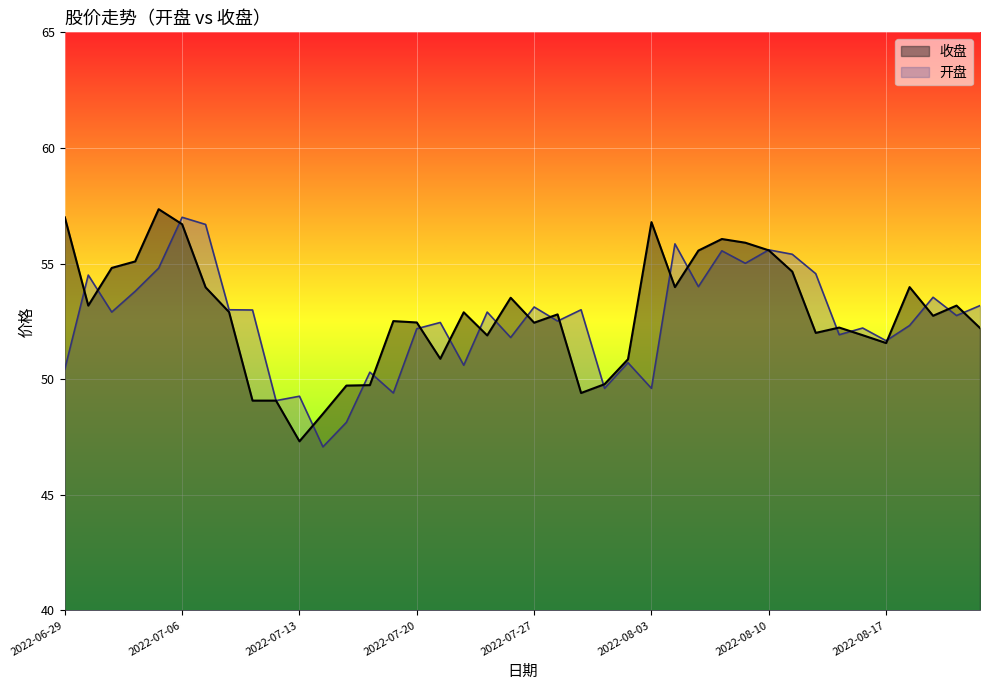

Count the number of categories in the chart.

40